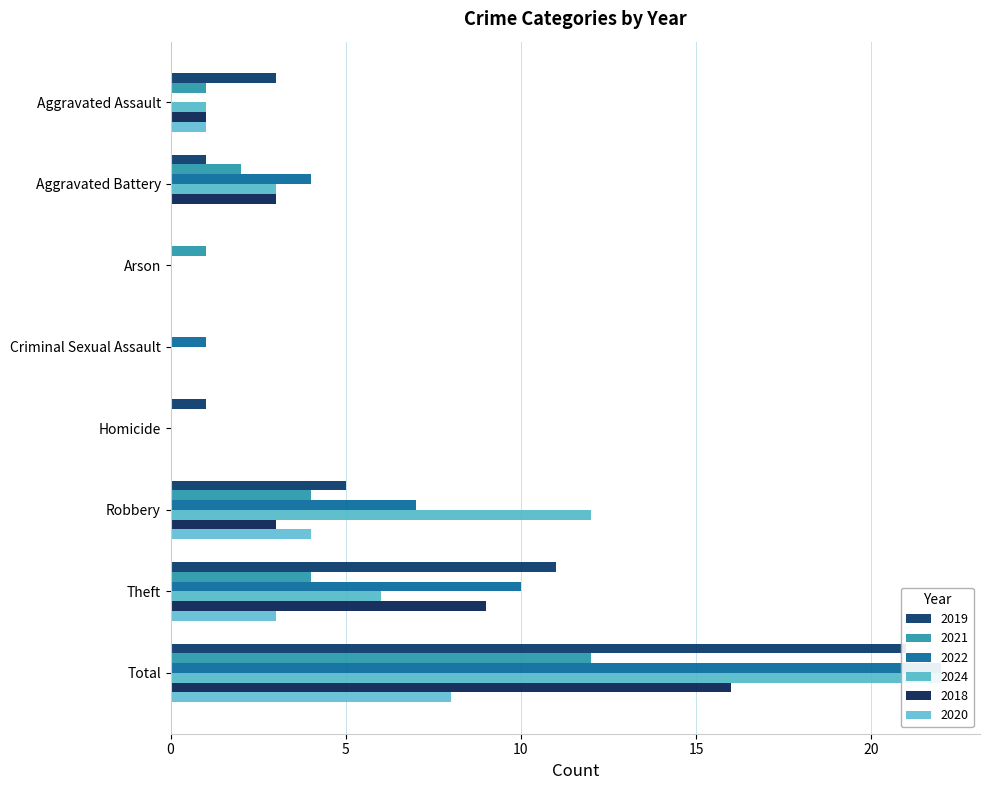

What position from the left is Total?

8